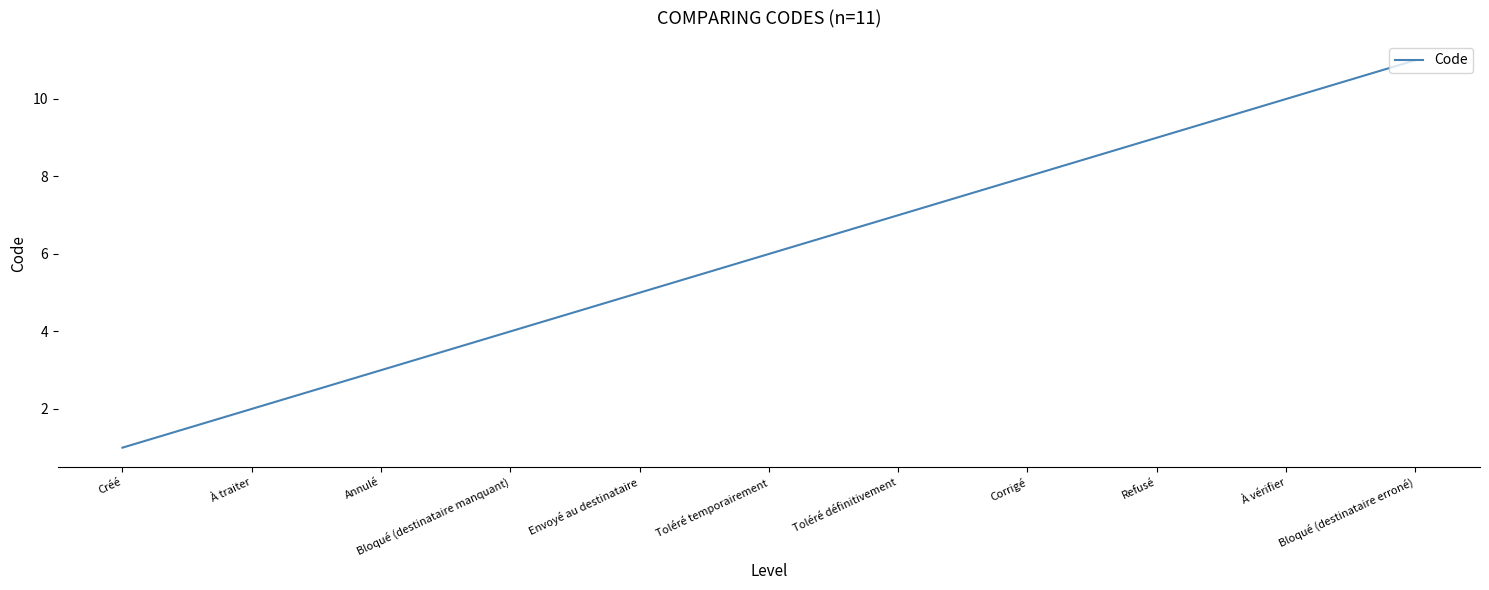

The value at À traiter is 2. True or false?

True